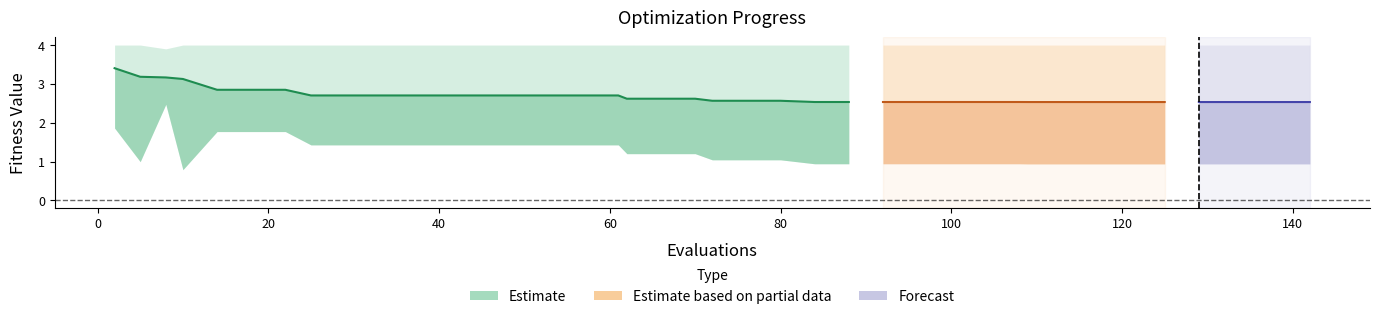

Reading left to right, transcribe all the data shown in this chart.

mean: 2=3.4	5=3.2	8=3.2	10=3.1	14=2.8	18=2.8	22=2.8	25=2.7	29=2.7	33=2.7	37=2.7	41=2.7	45=2.7	49=2.7	53=2.7	57=2.7	61=2.7	62=2.6	66=2.6	70=2.6	72=2.6	76=2.6	80=2.6	84=2.5	88=2.5	92=2.5	96=2.5	100=2.5	104=2.5	108=2.5	109=2.5	113=2.5	117=2.5	121=2.5	125=2.5	129=2.5	133=2.5	137=2.5	138=2.5	142=2.5
best: 2=1.9	5=1.0	8=2.5	10=0.8	14=1.8	18=1.8	22=1.8	25=1.4	29=1.4	33=1.4	37=1.4	41=1.4	45=1.4	49=1.4	53=1.4	57=1.4	61=1.4	62=1.2	66=1.2	70=1.2	72=1.0	76=1.0	80=1.0	84=0.9	88=0.9	92=0.9	96=0.9	100=0.9	104=0.9	108=0.9	109=0.9	113=0.9	117=0.9	121=0.9	125=0.9	129=0.9	133=0.9	137=0.9	138=0.9	142=0.9
worst: 2=4.0	5=4.0	8=3.9	10=4.0	14=4.0	18=4.0	22=4.0	25=4.0	29=4.0	33=4.0	37=4.0	41=4.0	45=4.0	49=4.0	53=4.0	57=4.0	61=4.0	62=4.0	66=4.0	70=4.0	72=4.0	76=4.0	80=4.0	84=4.0	88=4.0	92=4.0	96=4.0	100=4.0	104=4.0	108=4.0	109=4.0	113=4.0	117=4.0	121=4.0	125=4.0	129=4.0	133=4.0	137=4.0	138=4.0	142=4.0